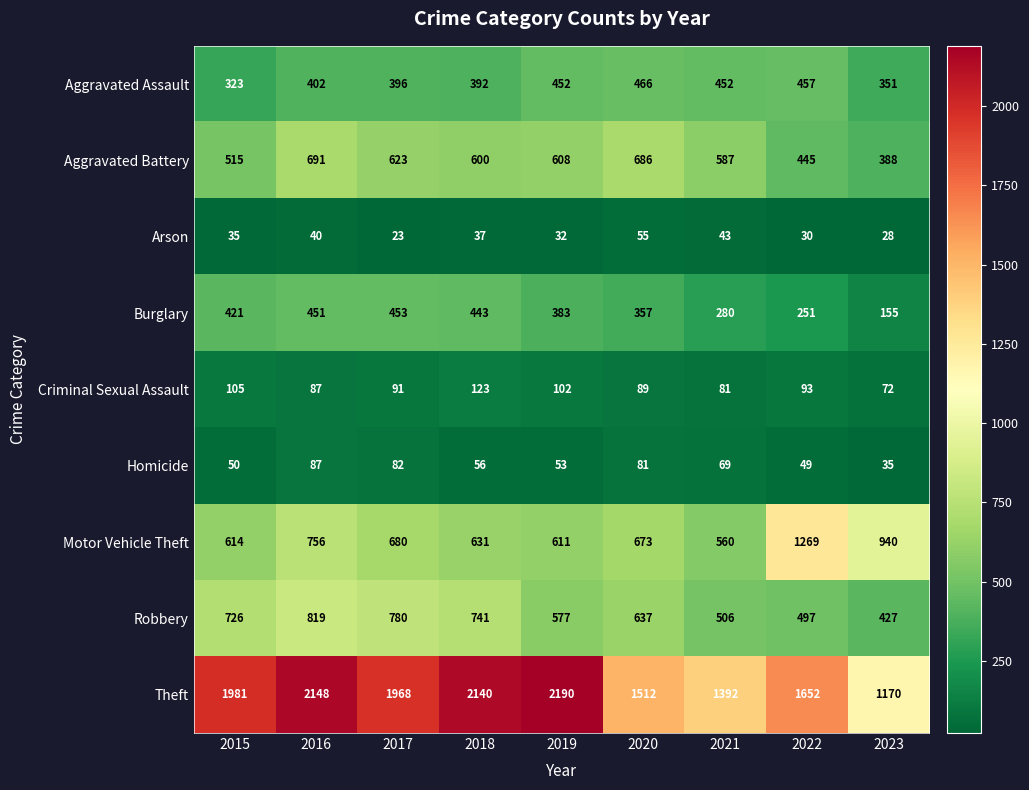

What is the difference between the highest and lowest values at 2023?

1142